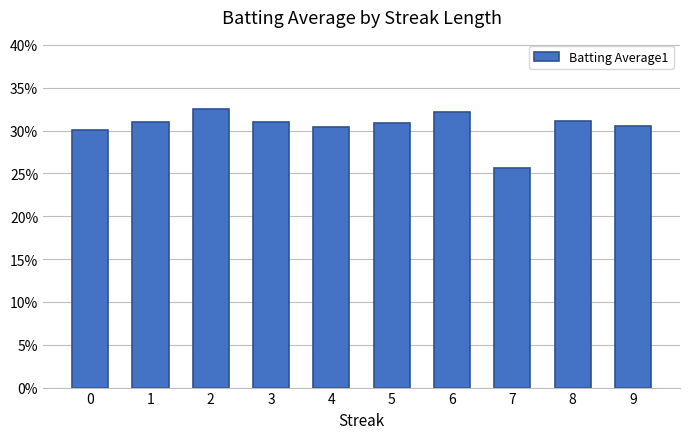

Is it true that the value at 5 is 0.3?

True